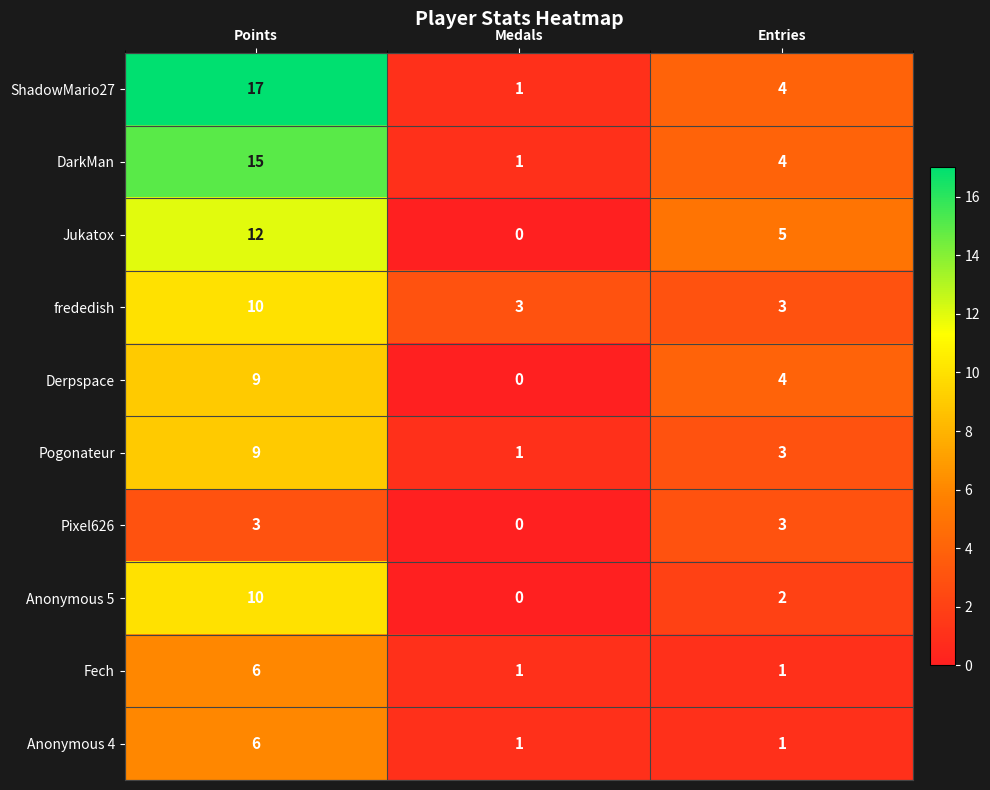

The value of Derpspace at Points is 12. True or false?

False